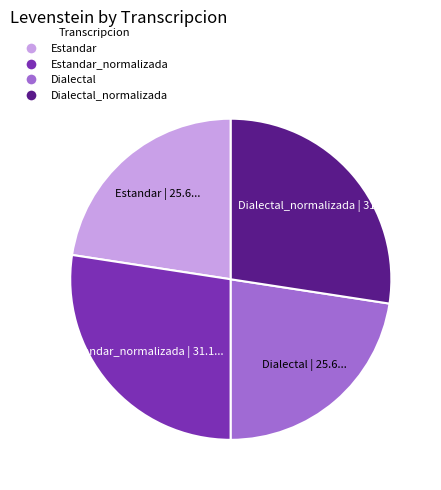

What is the ratio of the value at Dialectal to the value at Estandar?

1.0